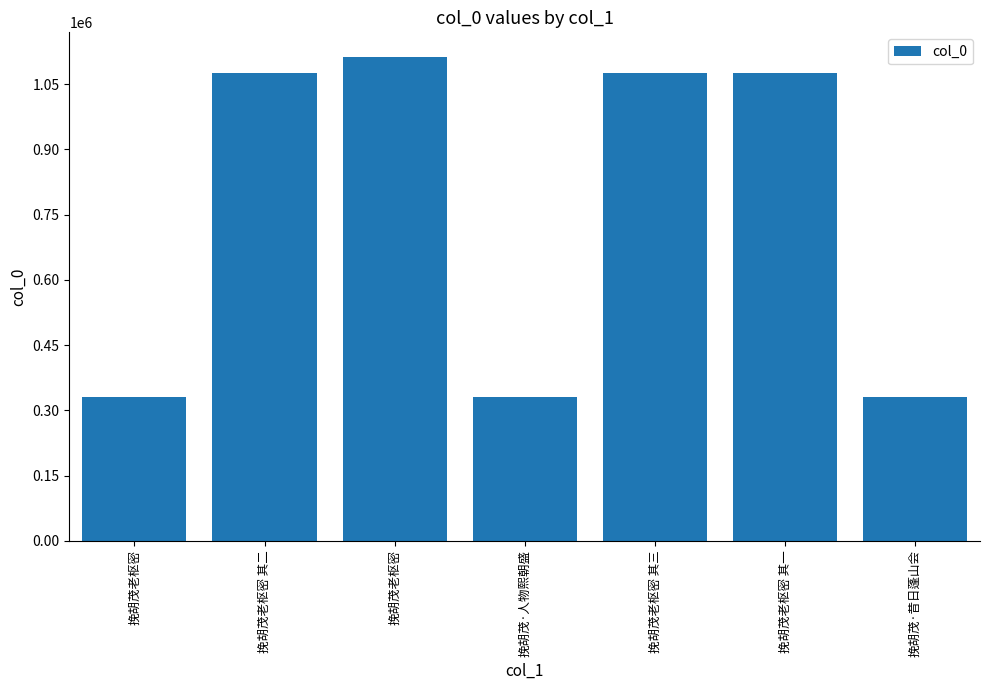

The chart shows a value of 1076639 at 挽胡茂老枢密 其一. True or false?

True